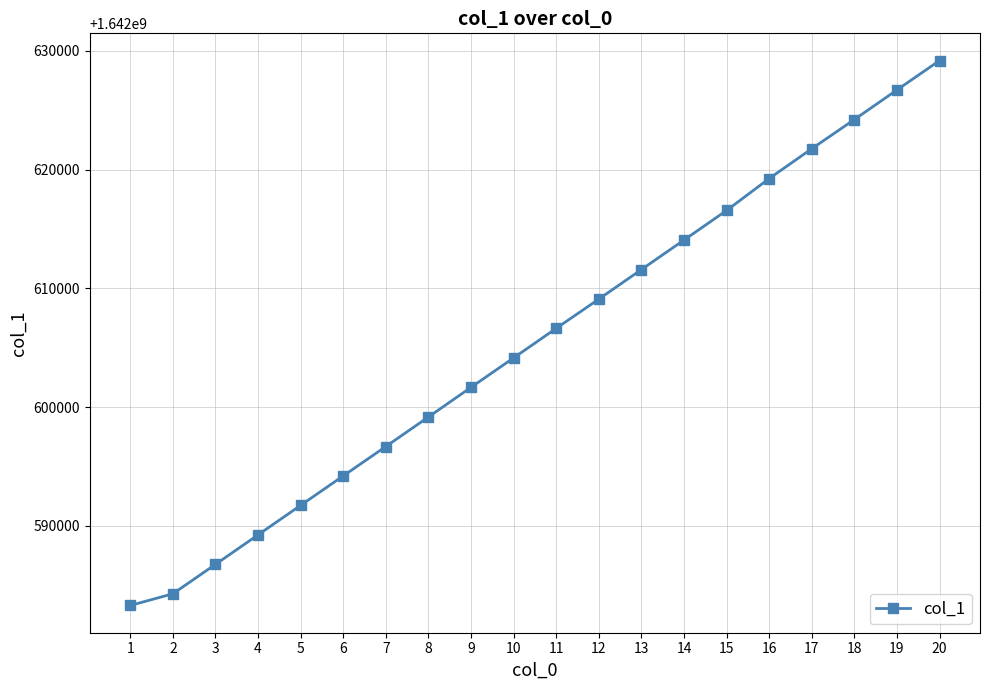

Where is the data nearest to the value 1642606246?

11